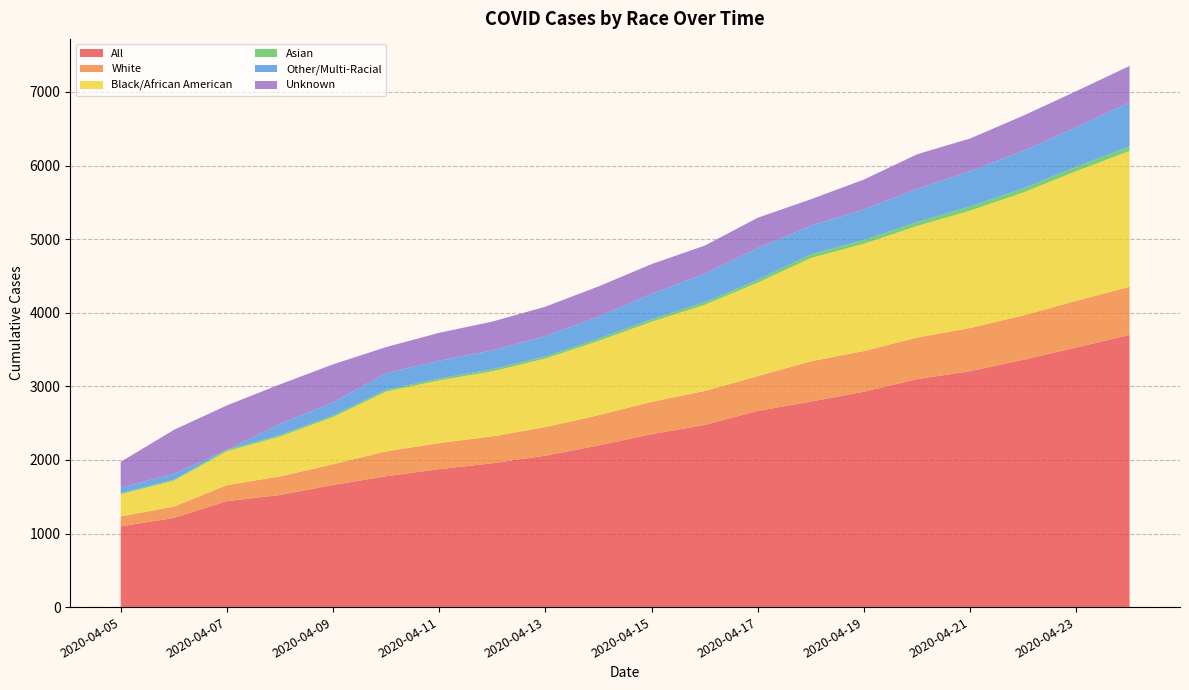

Reading left to right, list all the values displayed in this chart.

All: 2020-04-05=1097	2020-04-06=1211	2020-04-07=1440	2020-04-08=1523	2020-04-09=1660	2020-04-10=1778	2020-04-11=1875	2020-04-12=1955	2020-04-13=2058	2020-04-14=2197	2020-04-15=2350	2020-04-16=2476	2020-04-17=2666	2020-04-18=2793	2020-04-19=2927	2020-04-20=3098	2020-04-21=3206	2020-04-22=3361	2020-04-23=3528	2020-04-24=3699
White: 2020-04-05=135	2020-04-06=154	2020-04-07=218	2020-04-08=253	2020-04-09=281	2020-04-10=339	2020-04-11=354	2020-04-12=365	2020-04-13=388	2020-04-14=411	2020-04-15=439	2020-04-16=461	2020-04-17=473	2020-04-18=548	2020-04-19=553	2020-04-20=565	2020-04-21=587	2020-04-22=603	2020-04-23=635	2020-04-24=653
Black/African American: 2020-04-05=303	2020-04-06=353	2020-04-07=460	2020-04-08=542	2020-04-09=642	2020-04-10=812	2020-04-11=852	2020-04-12=884	2020-04-13=932	2020-04-14=1009	2020-04-15=1089	2020-04-16=1171	2020-04-17=1271	2020-04-18=1403	2020-04-19=1458	2020-04-20=1517	2020-04-21=1595	2020-04-22=1670	2020-04-23=1762	2020-04-24=1846
Asian: 2020-04-05=12	2020-04-06=14	2020-04-07=18	2020-04-08=20	2020-04-09=21	2020-04-10=24	2020-04-11=26	2020-04-12=29	2020-04-13=30	2020-04-14=31	2020-04-15=35	2020-04-16=36	2020-04-17=38	2020-04-18=51	2020-04-19=52	2020-04-20=54	2020-04-21=57	2020-04-22=58	2020-04-23=60	2020-04-24=63
Other/Multi-Racial: 2020-04-05=78	2020-04-06=80	2020-04-07=1	2020-04-08=153	2020-04-09=179	2020-04-10=226	2020-04-11=242	2020-04-12=256	2020-04-13=275	2020-04-14=300	2020-04-15=345	2020-04-16=386	2020-04-17=431	2020-04-18=390	2020-04-19=415	2020-04-20=450	2020-04-21=481	2020-04-22=508	2020-04-23=538	2020-04-24=599
Unknown: 2020-04-05=349	2020-04-06=596	2020-04-07=604	2020-04-08=536	2020-04-09=516	2020-04-10=355	2020-04-11=379	2020-04-12=391	2020-04-13=400	2020-04-14=410	2020-04-15=404	2020-04-16=383	2020-04-17=413	2020-04-18=358	2020-04-19=406	2020-04-20=470	2020-04-21=443	2020-04-22=479	2020-04-23=490	2020-04-24=494